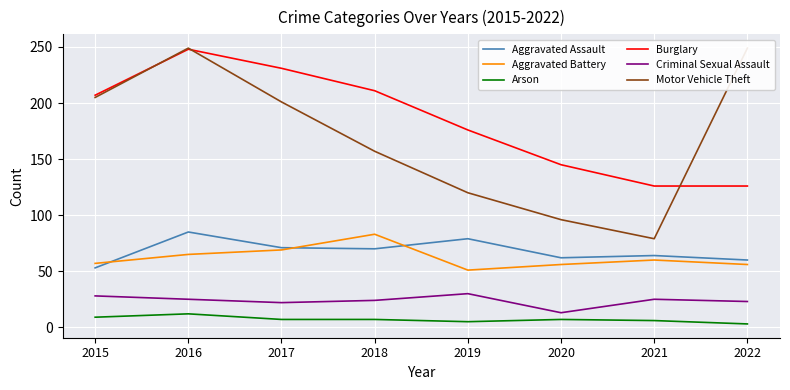

True or false: Motor Vehicle Theft and Arson cross at least once.

False